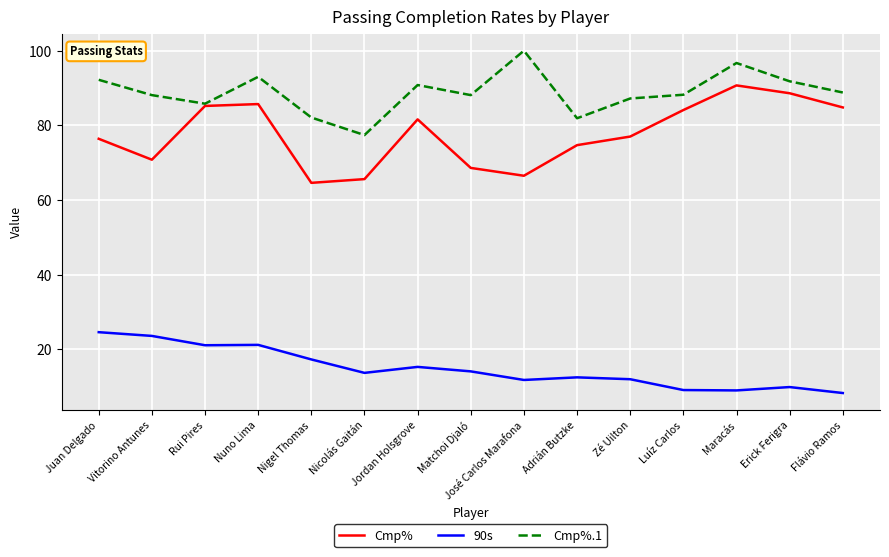

What is the difference between the highest and lowest values at Jordan Holsgrove?

75.5